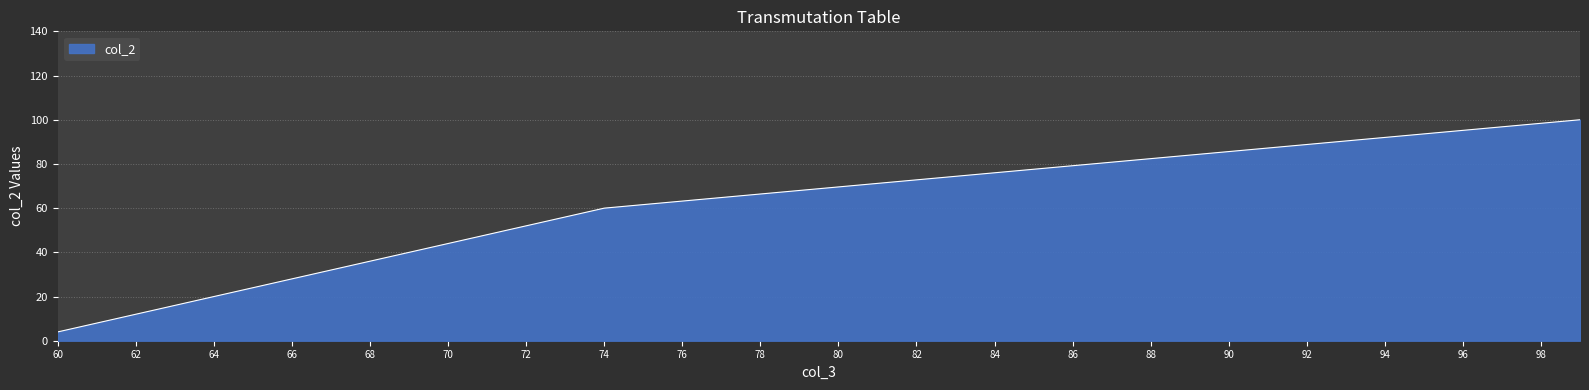

What is the maximum value shown in the chart?

100.0